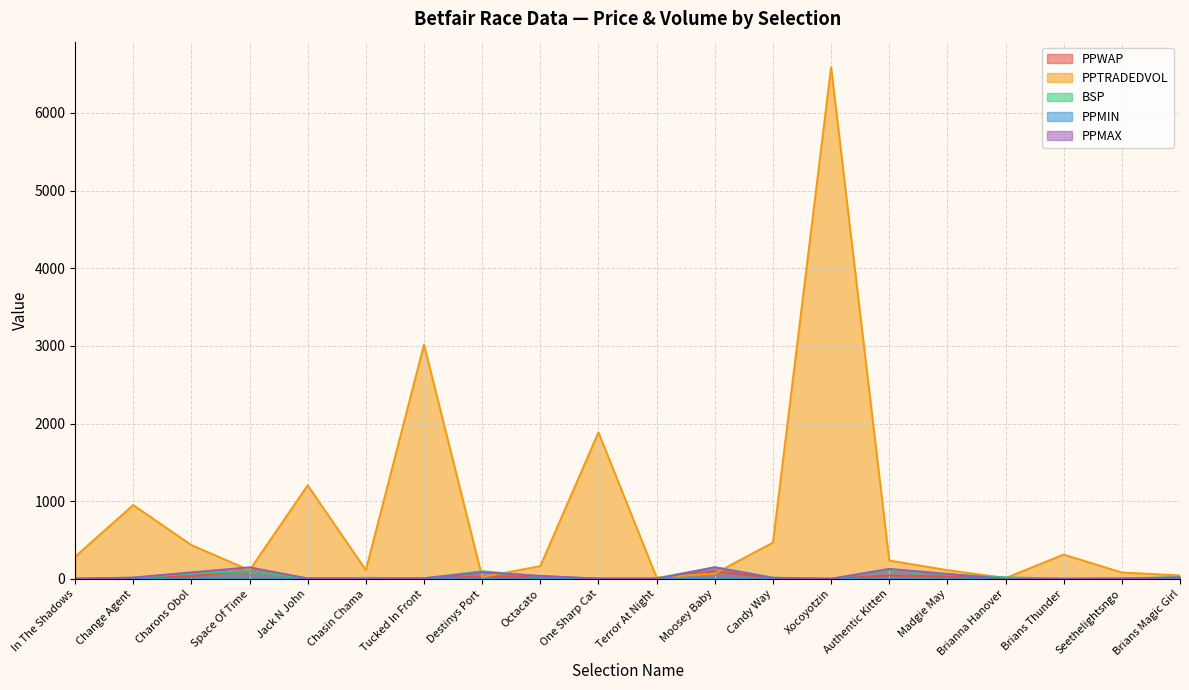

The PPWAP series shows 146.9 at Space Of Time. True or false?

False